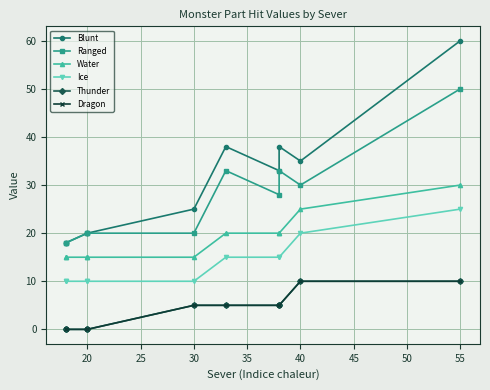

Does the chart have visible grid lines?

Yes